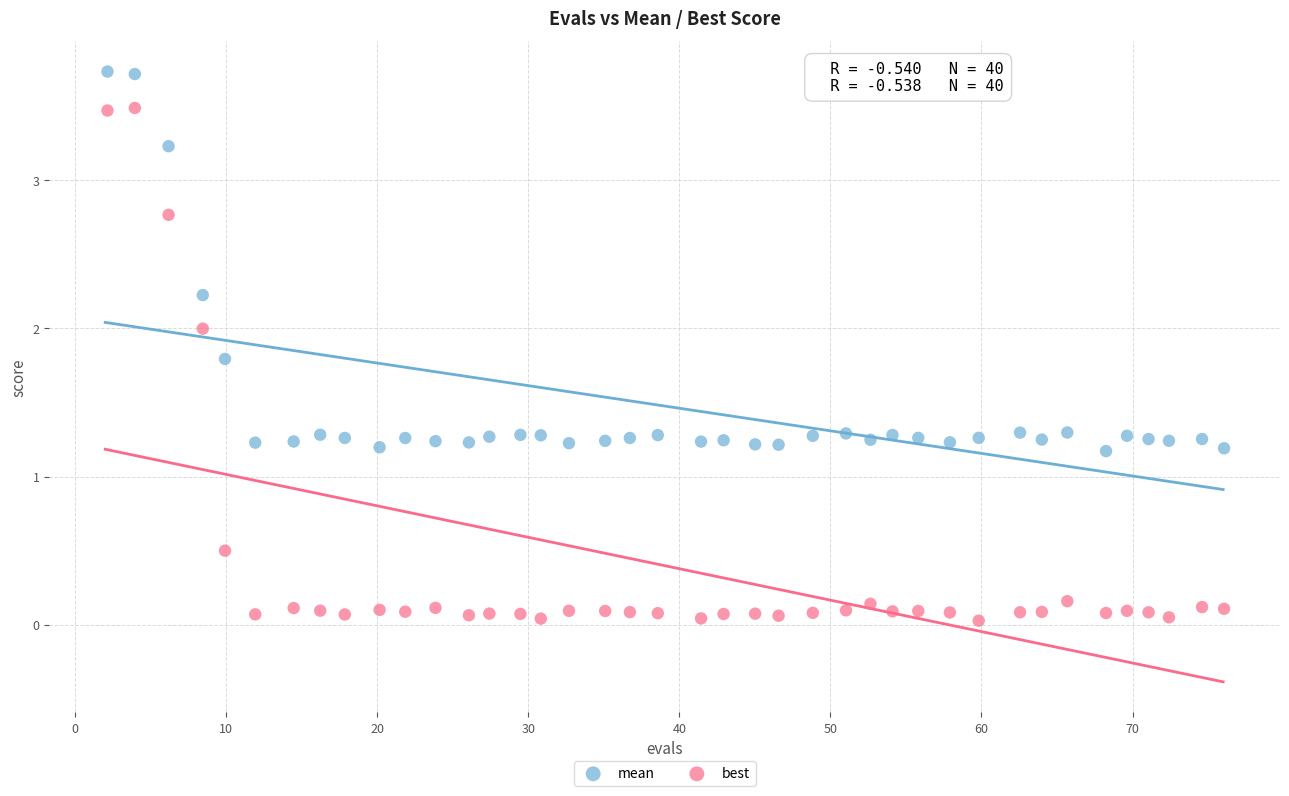

Which series has the widest spread of Y values?

best